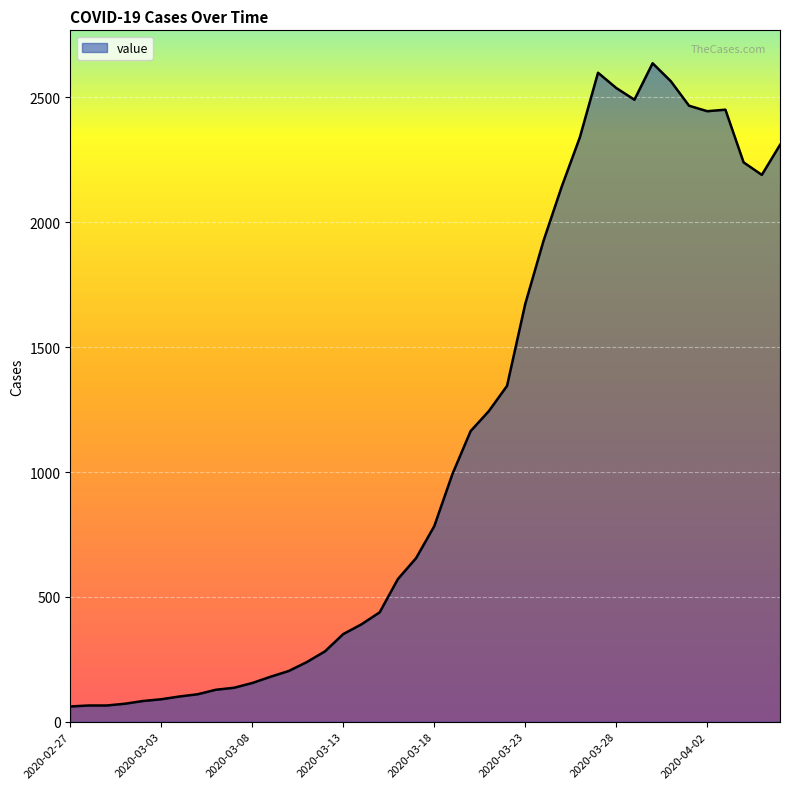

What is the minimum value shown in the chart?

61